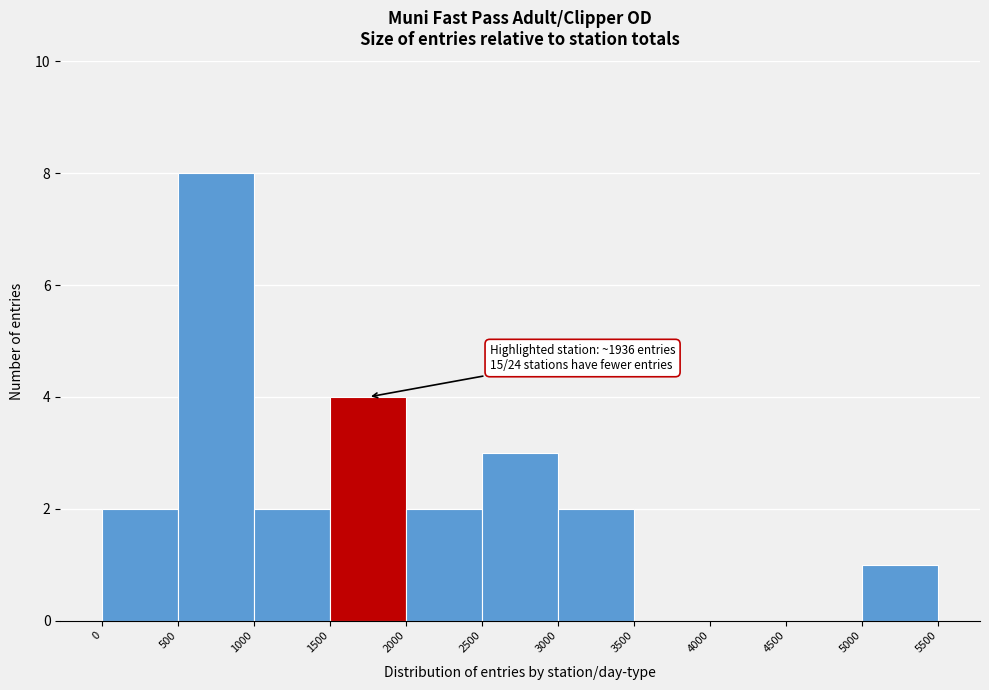

Over which range of the x-axis is the bar tallest?

500 to 1000